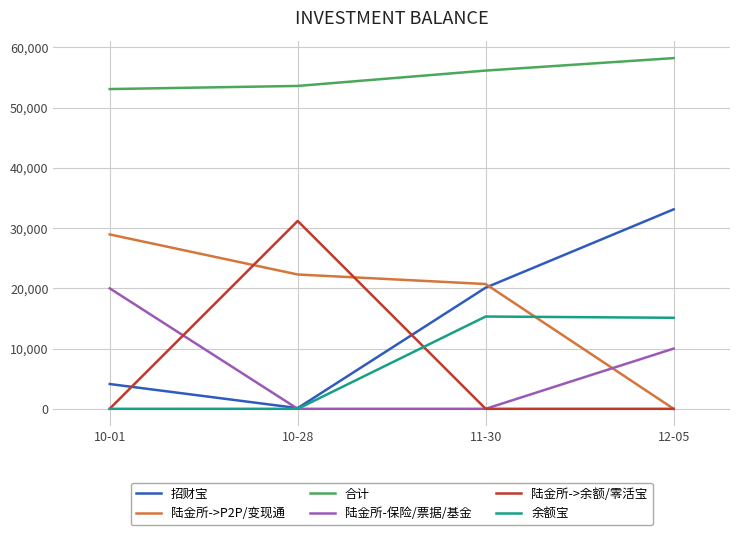

True or false: 合计 and 招财宝 intersect in this chart.

False